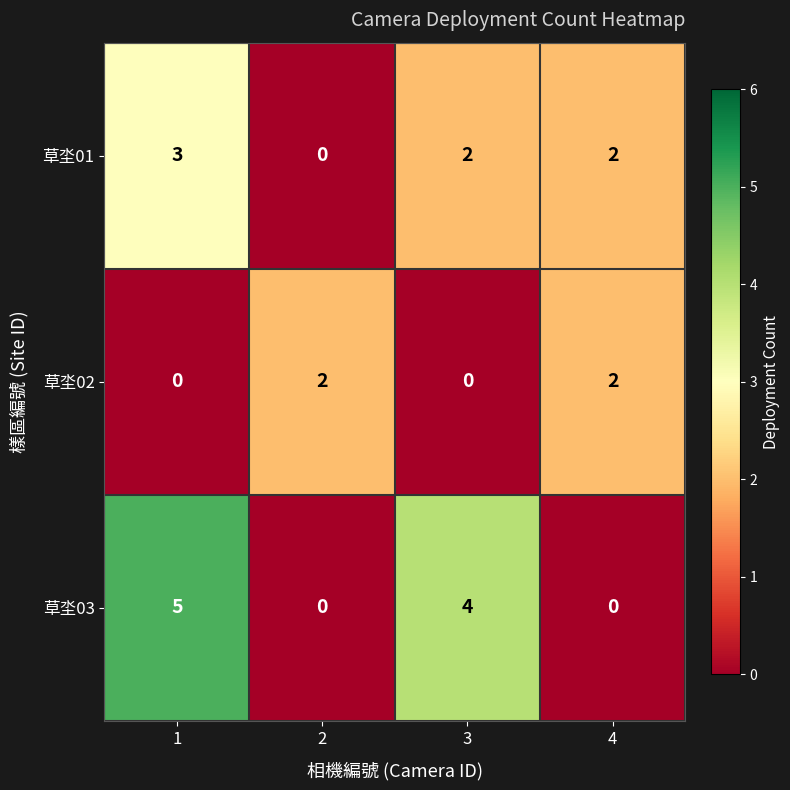

Reading left to right, transcribe all the data shown in this chart.

草坔01: 3	0	2	2
草坔02: 0	2	0	2
草坔03: 5	0	4	0